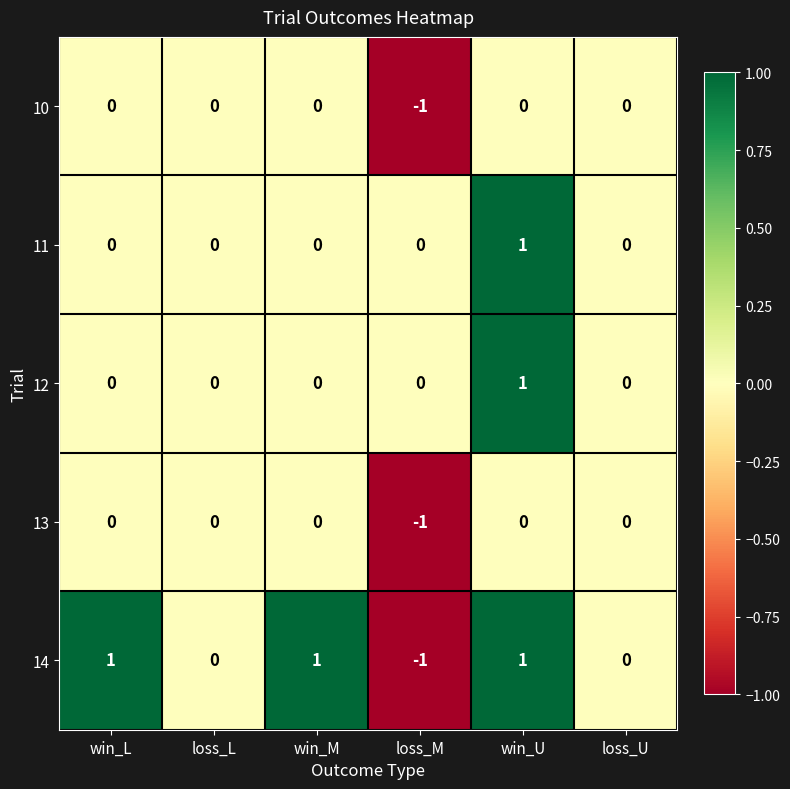

Which series has the largest range (max minus min)?

14